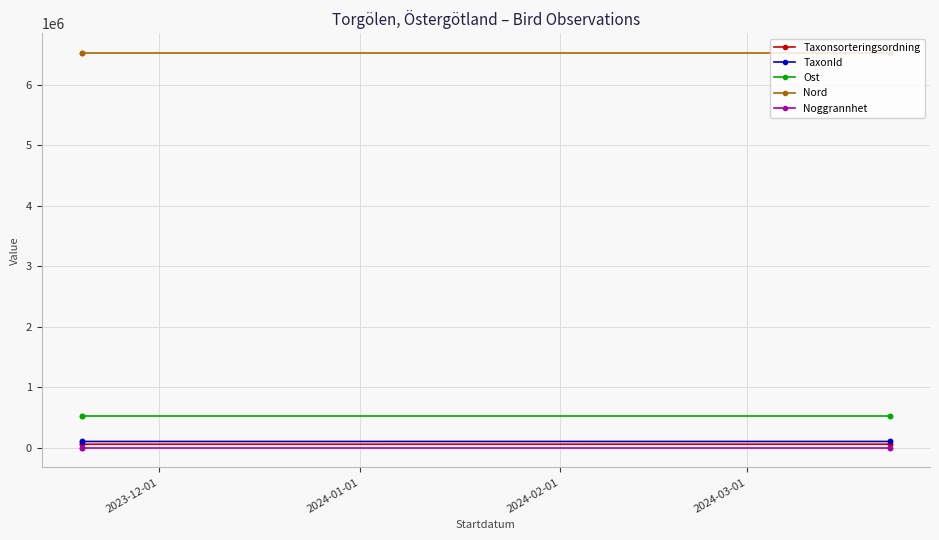

What is the difference between the highest and lowest values at 2023-12-01?

6520425